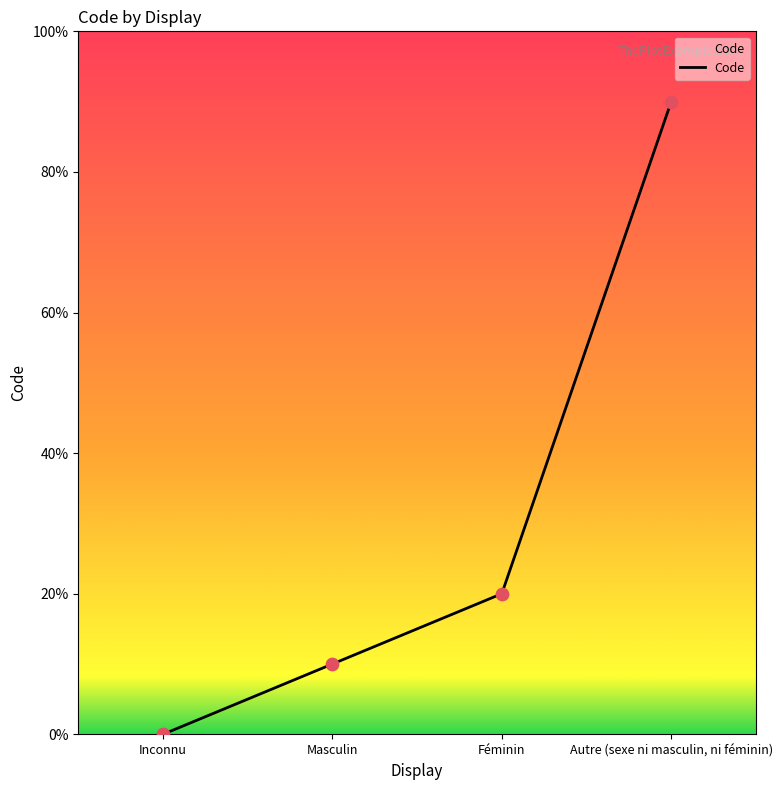

Which has a higher value, Féminin or Autre (sexe ni masculin, ni féminin)?

Autre (sexe ni masculin, ni féminin)